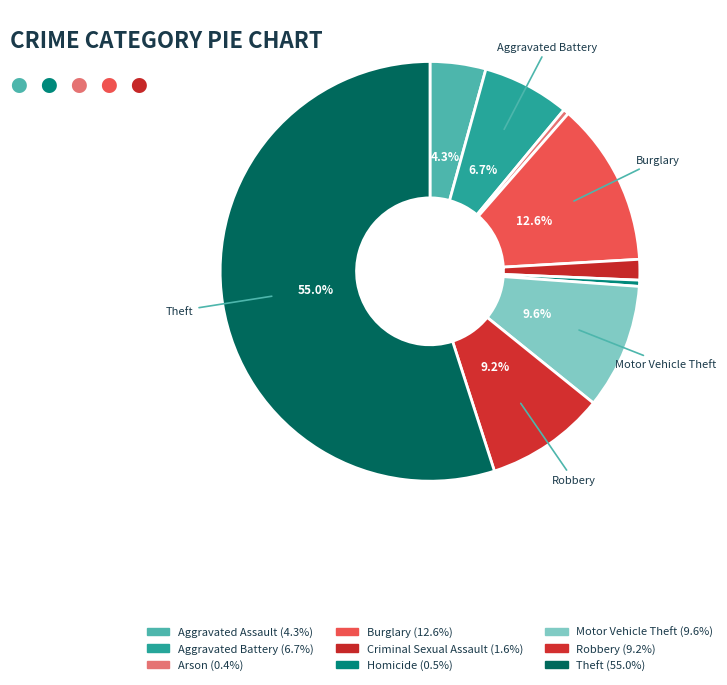

Which category has the smallest portion of the pie?

Arson